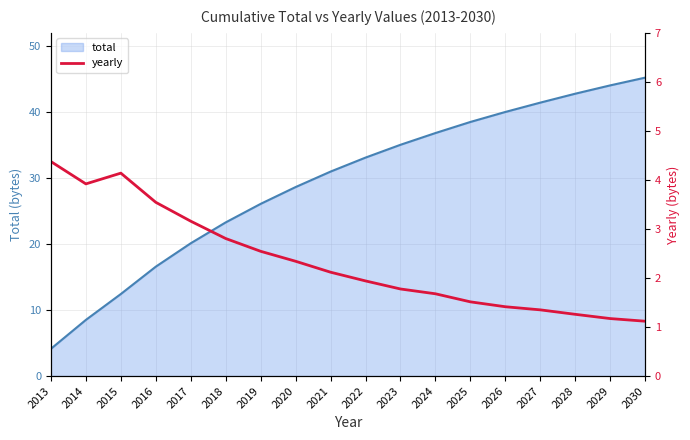

Rank the categories by total value from lowest to highest.

2013, 2014, 2015, 2016, 2017, 2018, 2019, 2020, 2021, 2022, 2023, 2024, 2025, 2026, 2027, 2028, 2029, 2030